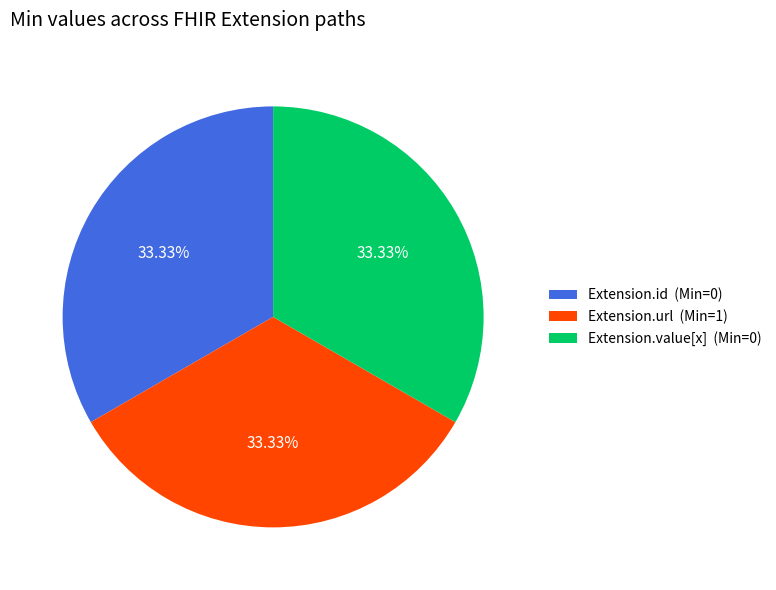

Approximately how many times larger is the value at Extension.value[x] (Min=0) compared to Extension.url (Min=1)?

1.0